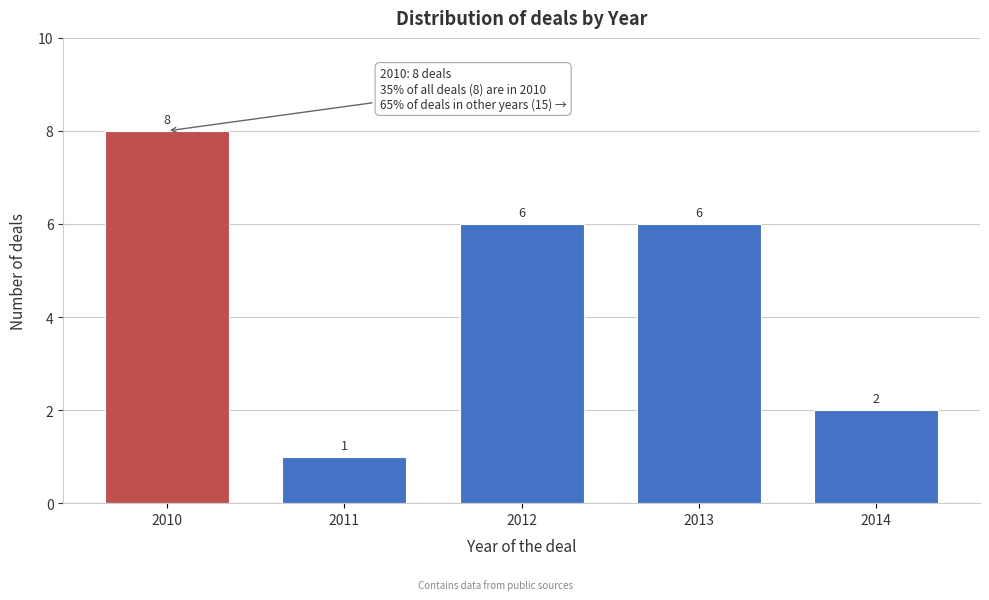

Reading left to right, extract all data points from this chart.

8	1	6	6	2